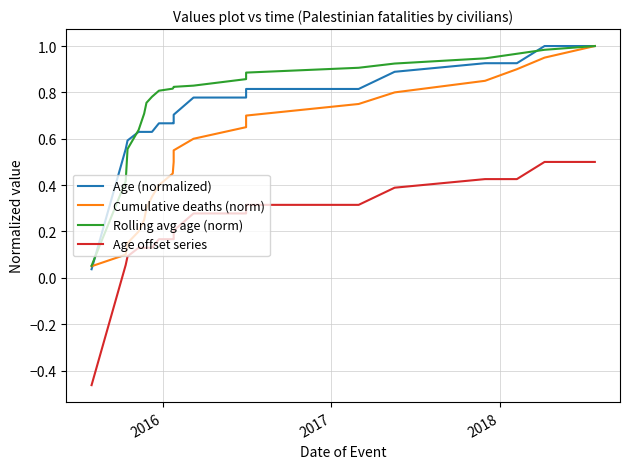

Is the value of Cumulative deaths (norm) at 2018 greater than the value of Age offset series at 7?

Yes